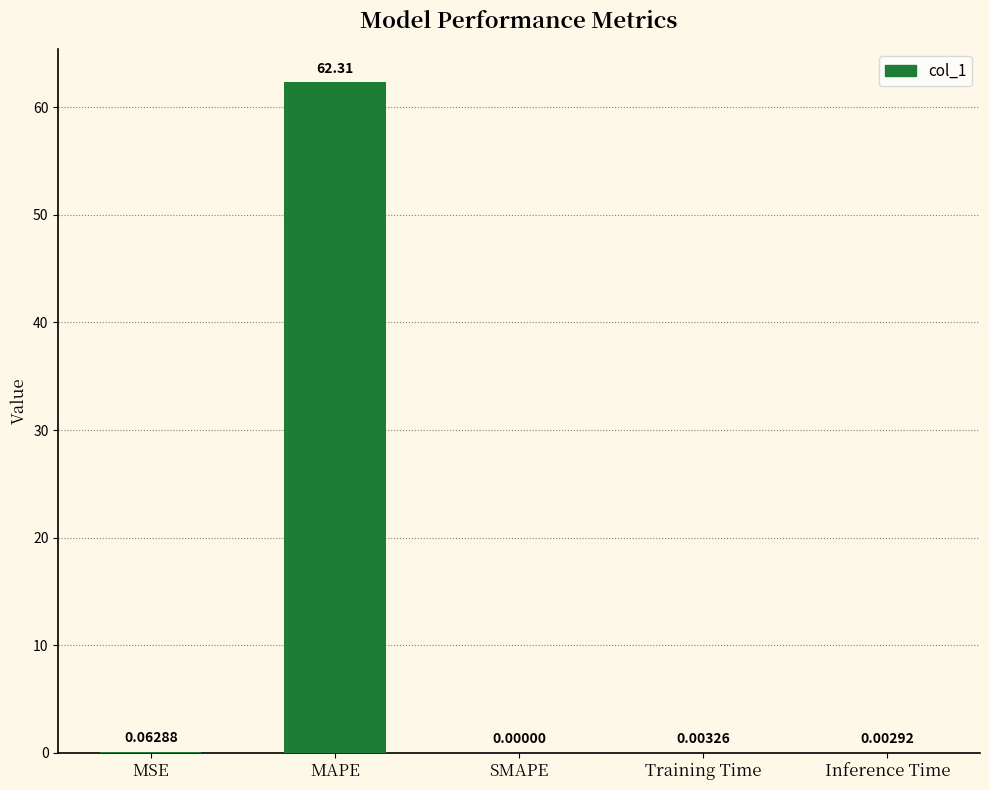

What is the change in value from MAPE to Training Time?

-62.3